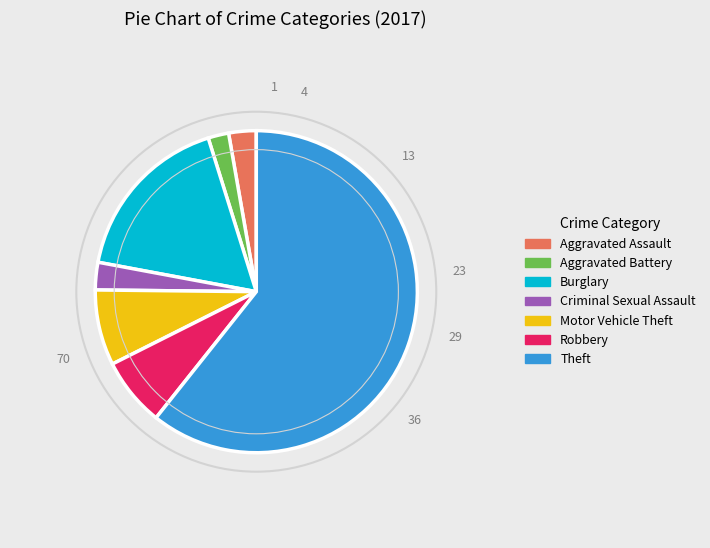

Is the sum of Aggravated Assault and Aggravated Battery greater than half?

No